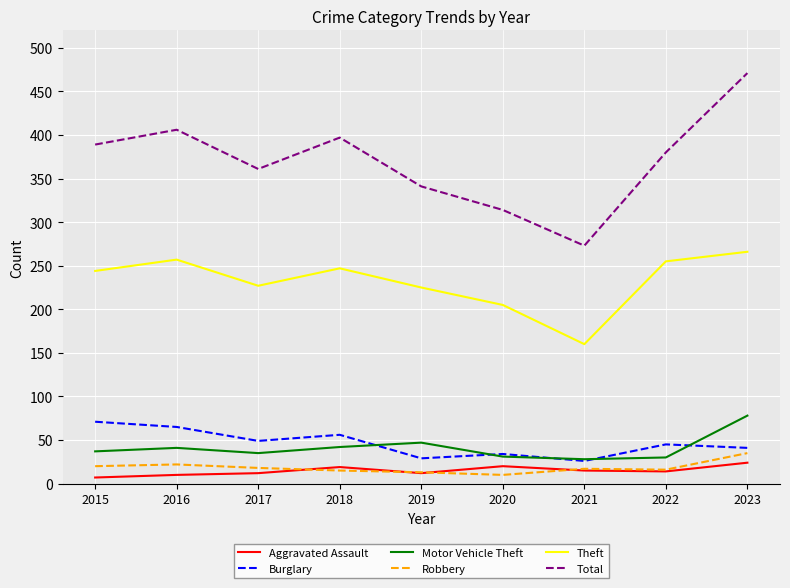

Which series has the widest spread of values?

Total